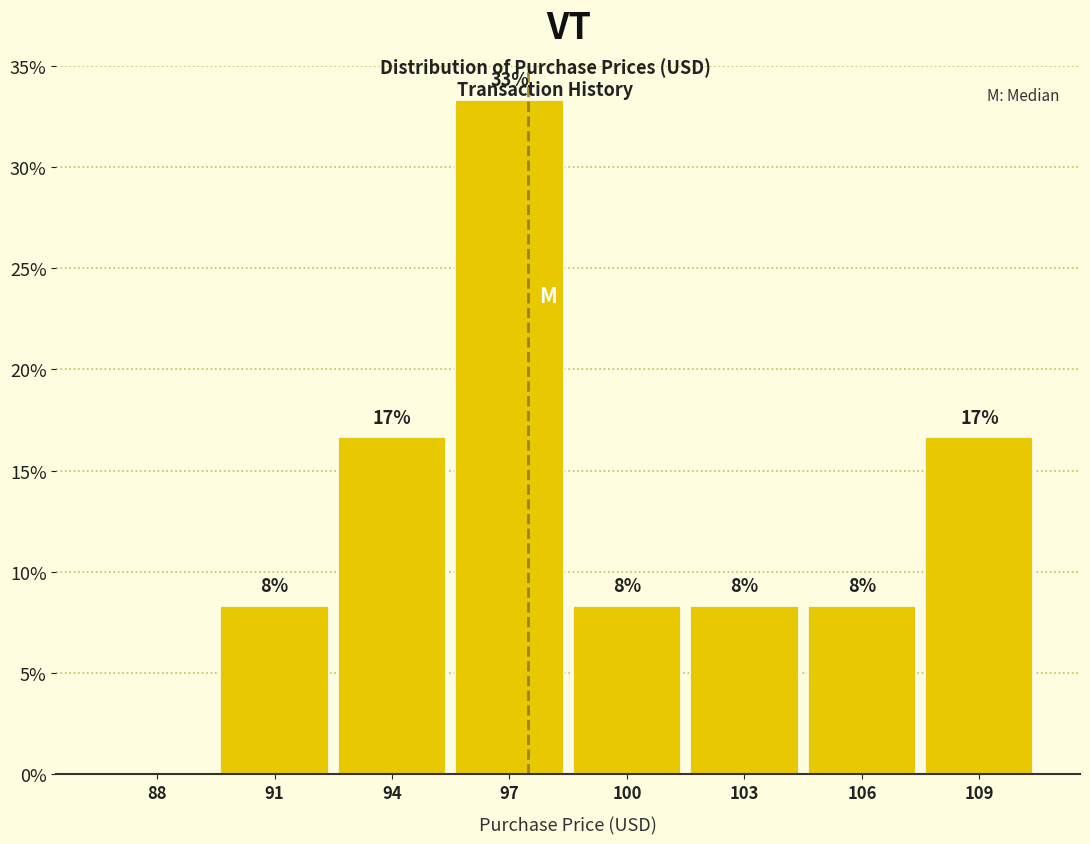

Are the bars horizontal?

No